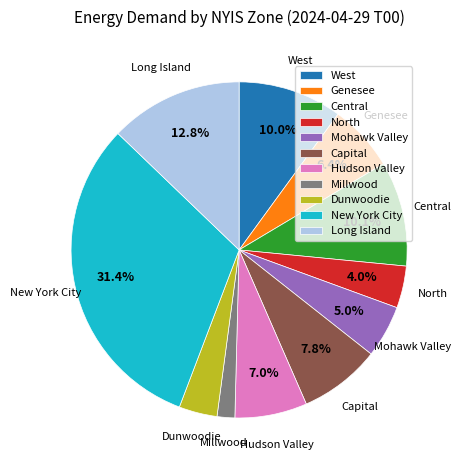

What portion of the pie excludes Genesee?

93.6%